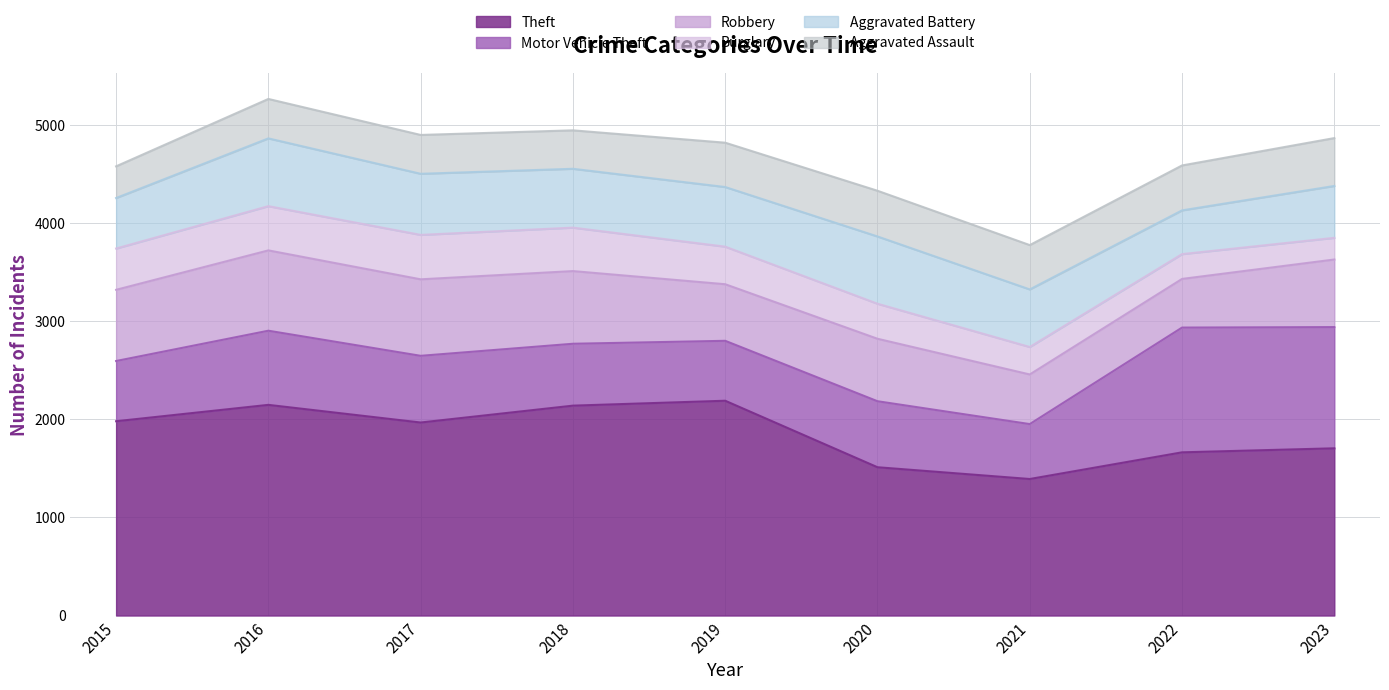

Where is the first local maximum for Motor Vehicle Theft?

2016